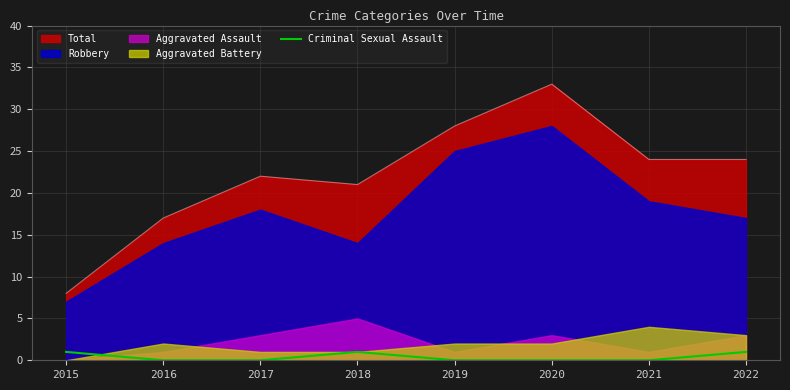

The chart shows a value of 0 at 2017. True or false?

True